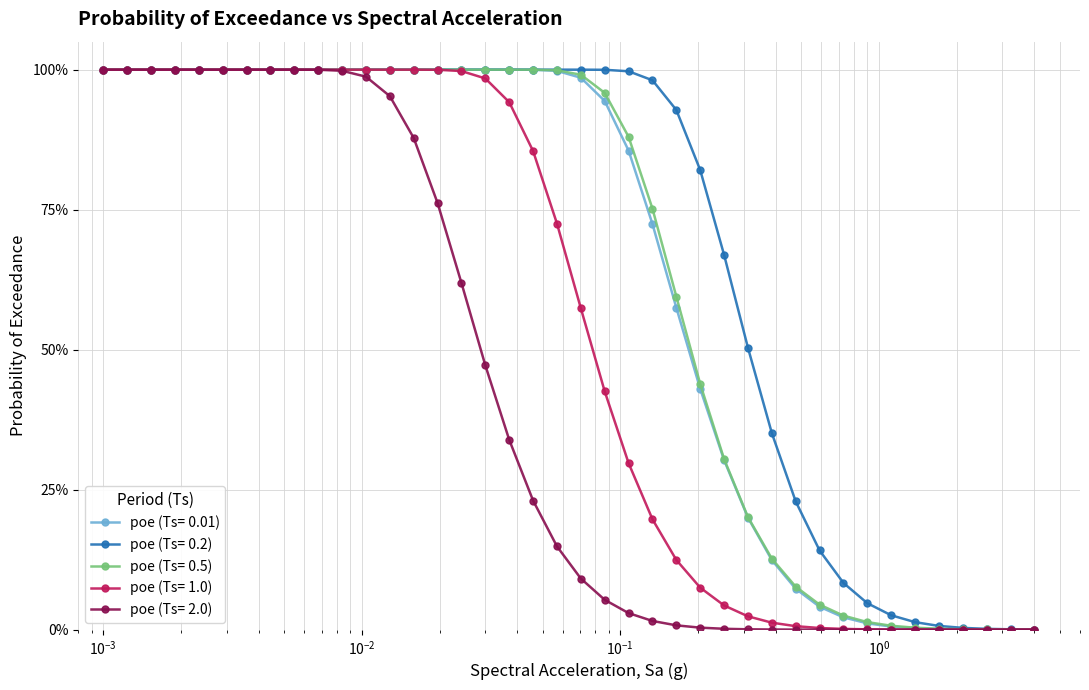

True or false: poe (Ts= 2.0) has more than 2 points higher than both neighbors.

False